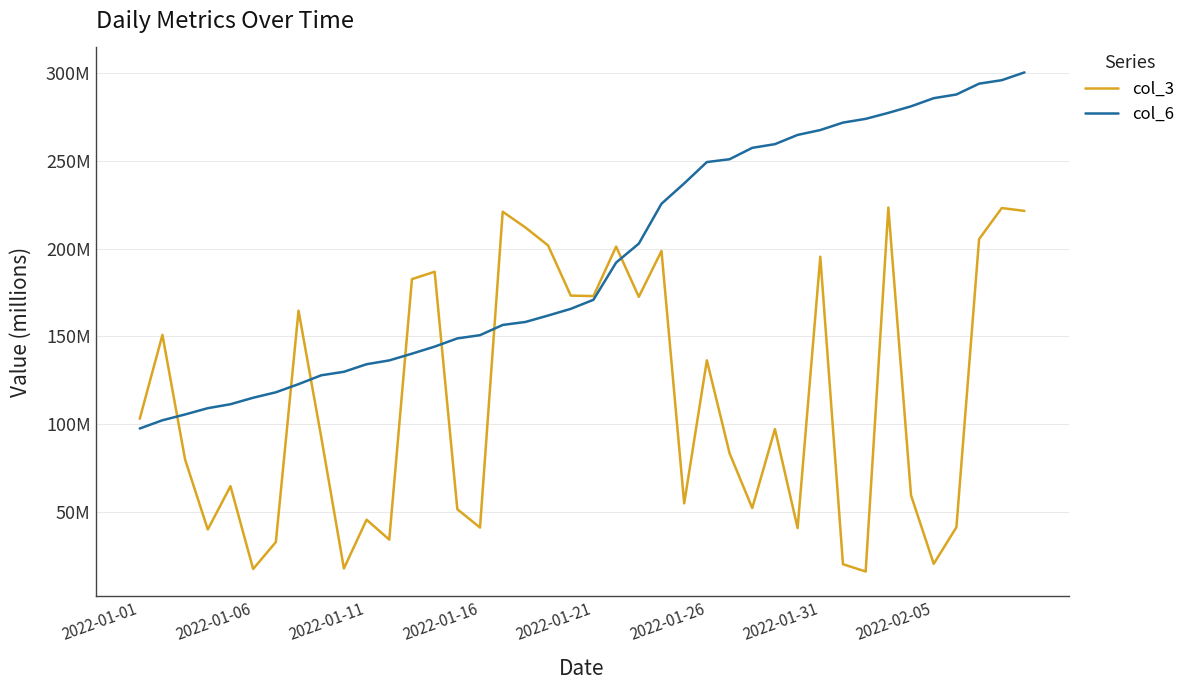

What is the difference between the second highest and second lowest values in the col_3 series?

205.8